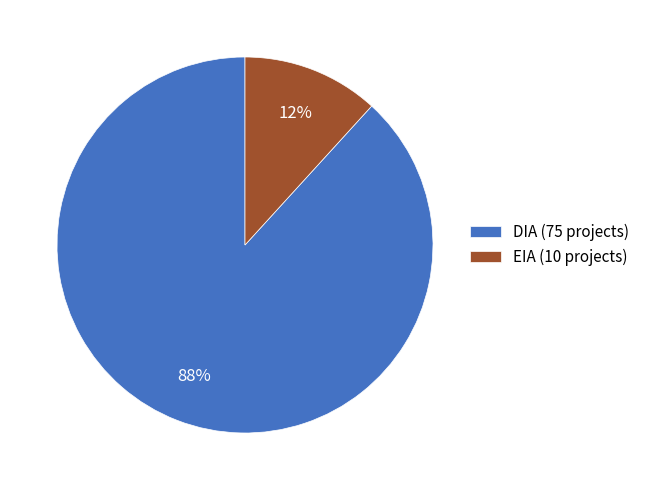

Which slice is the smallest?

EIA